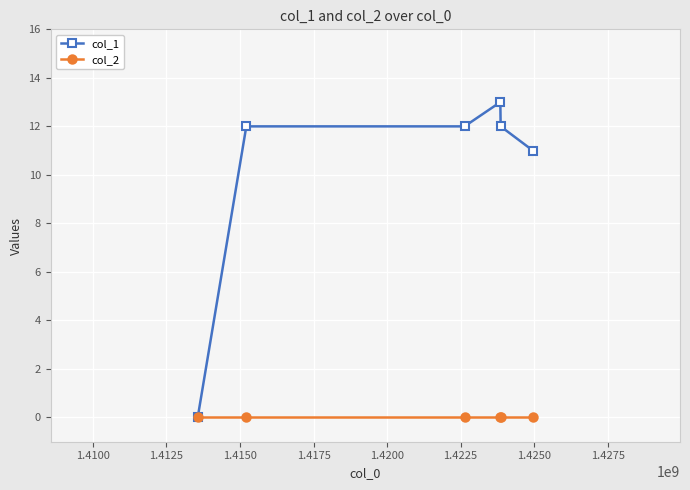

What is the value of the col_1 point at the 5th from the left?

12